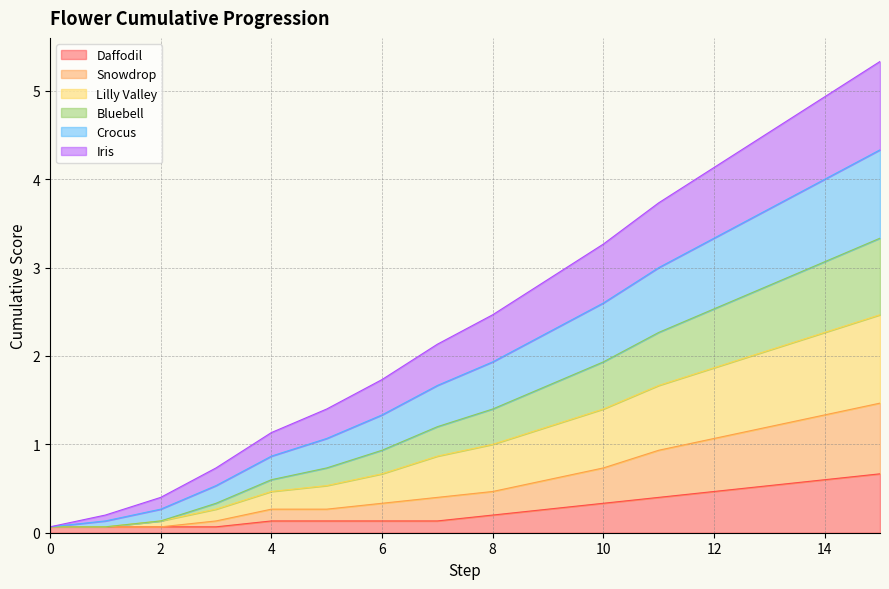

True or false: Daffodil has more than 0 points higher than both neighbors.

False